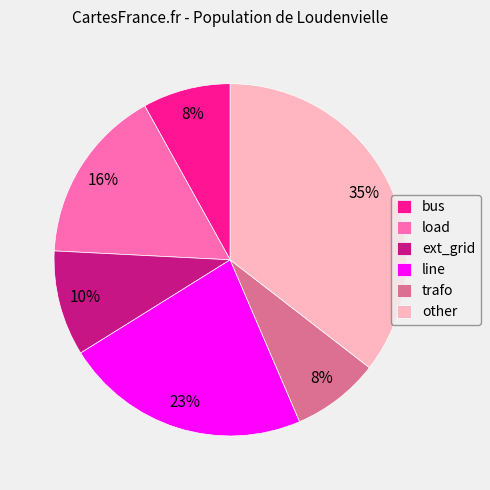

Which category has the biggest portion of the pie?

other